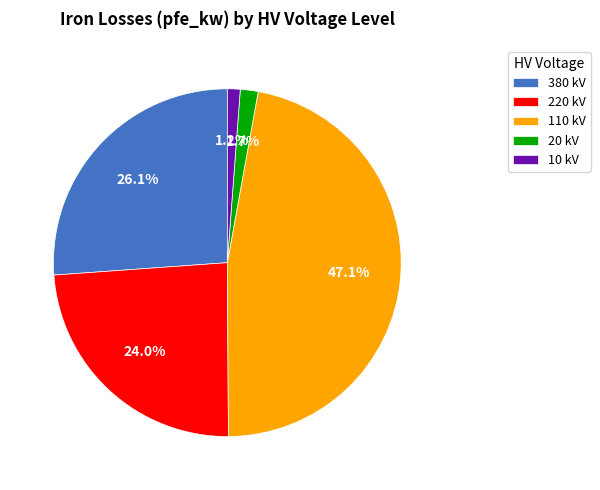

Which slice is the largest?

110 kV